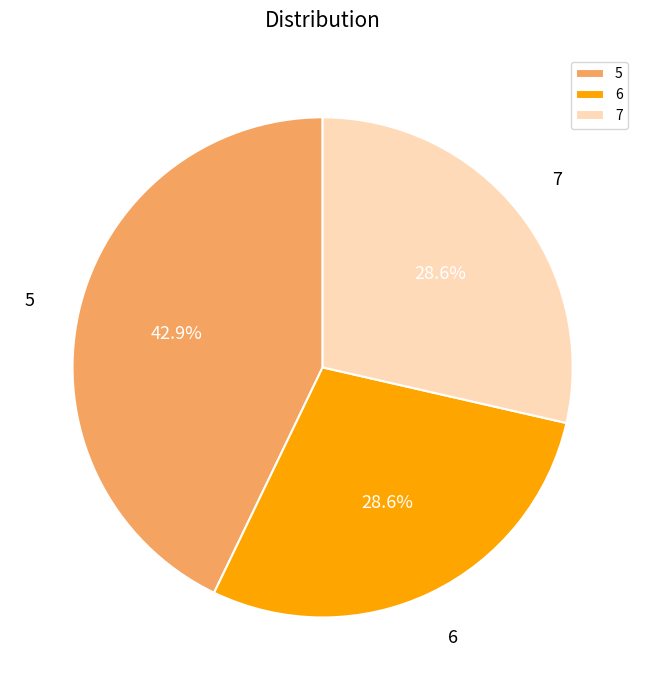

How many slices are in this pie chart?

3